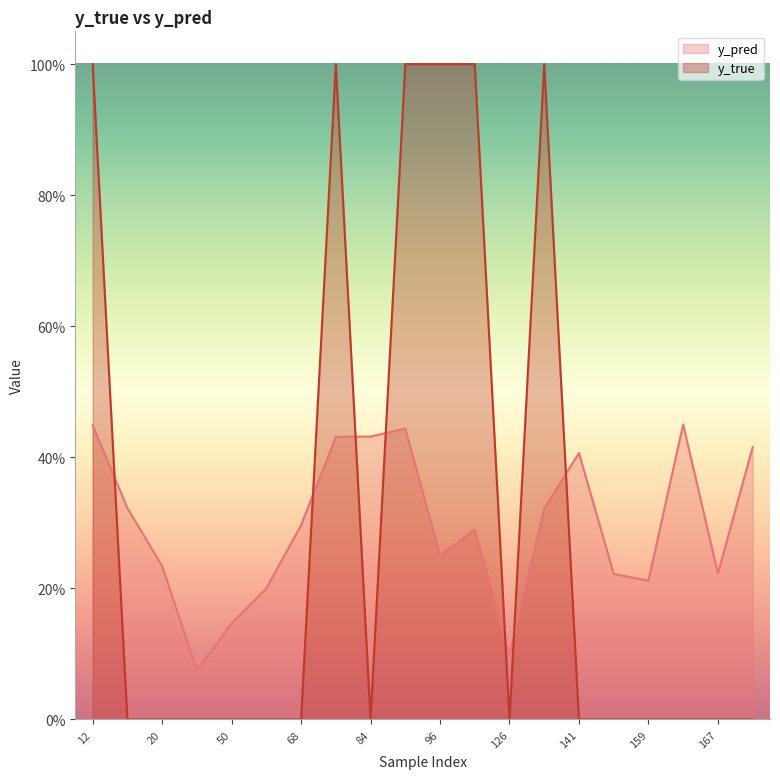

The y_true series shows 1.0 at 12. True or false?

True